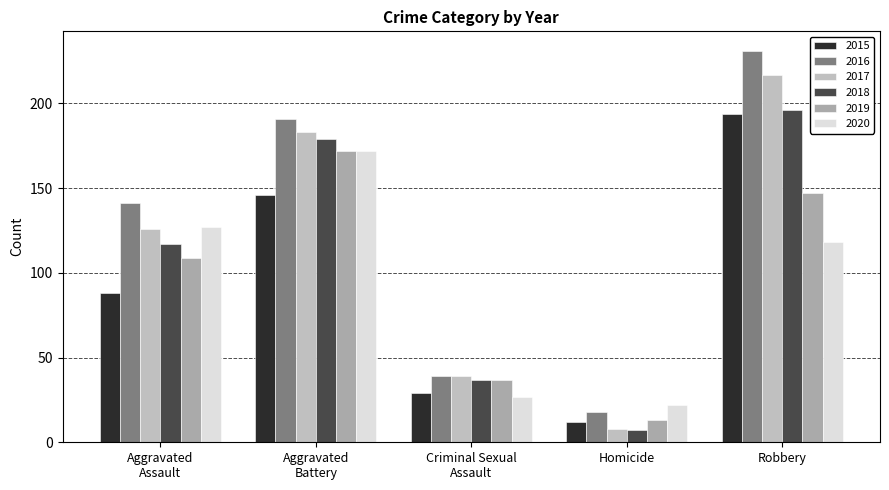

Which category has the highest value in the 2018 series?

Robbery